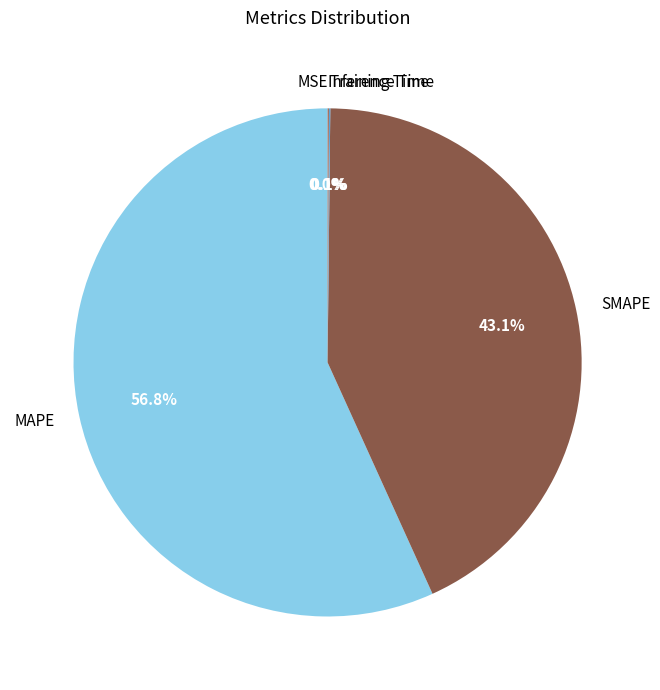

Which category has the biggest portion of the pie?

MAPE